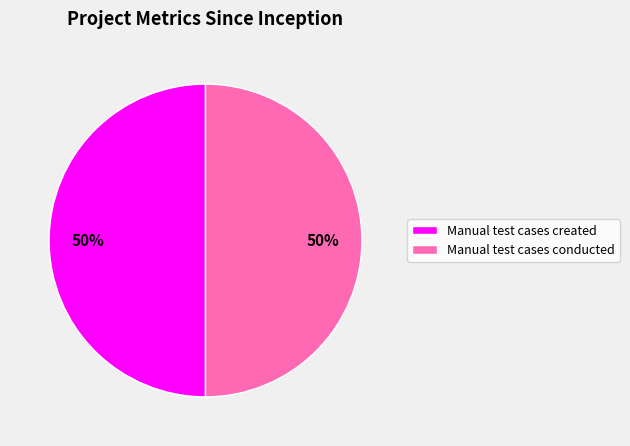

The Manual test cases created slice represents 50% of the pie. True or false?

True